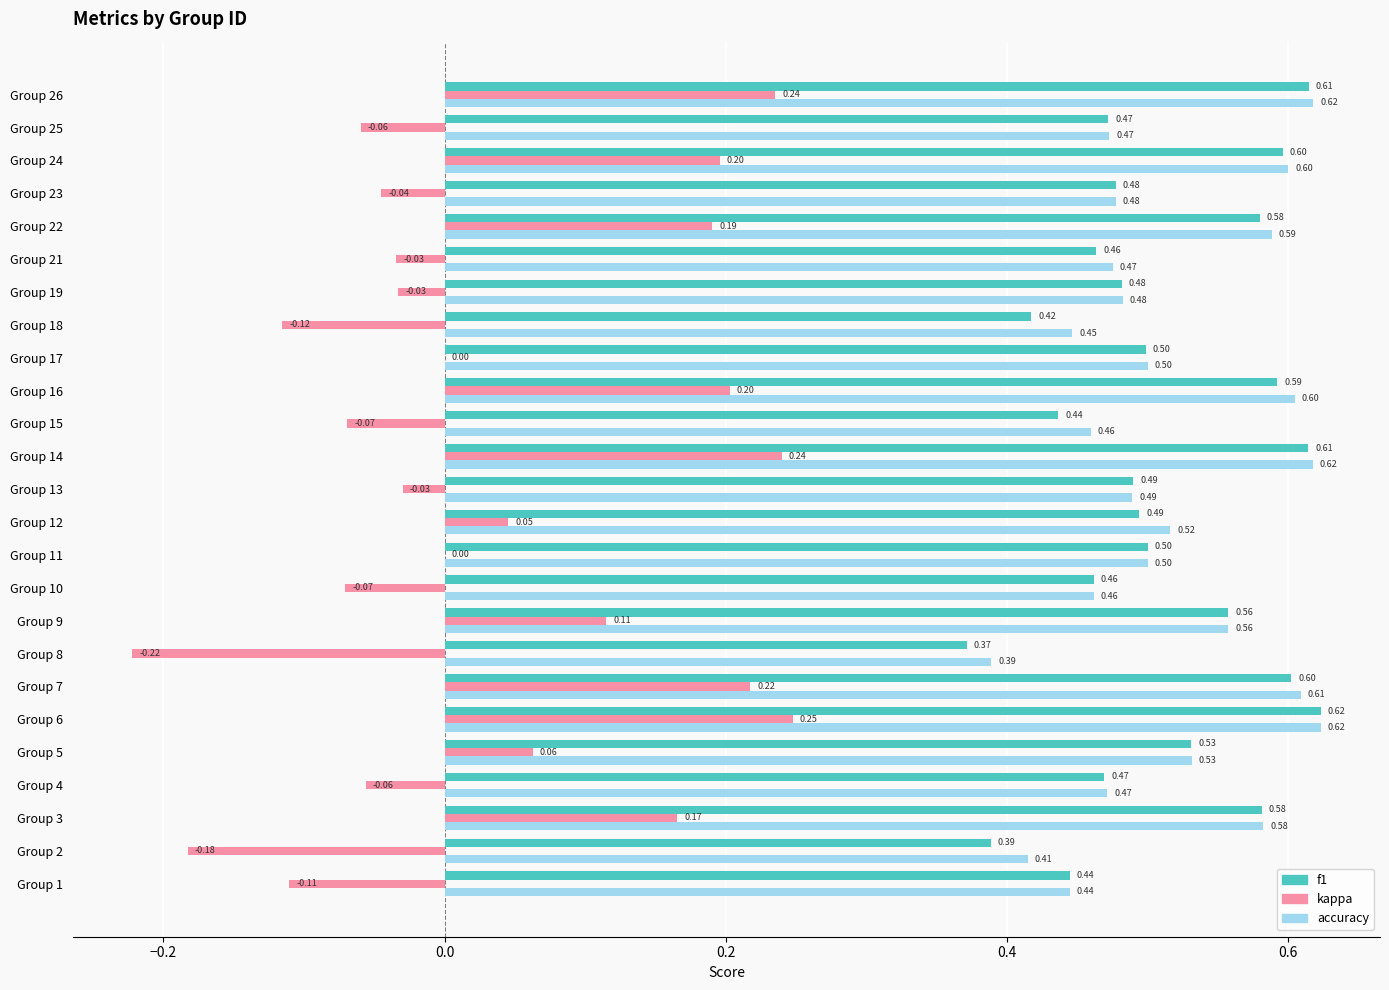

Between Group 1 and Group 7, which series saw the biggest shift?

kappa